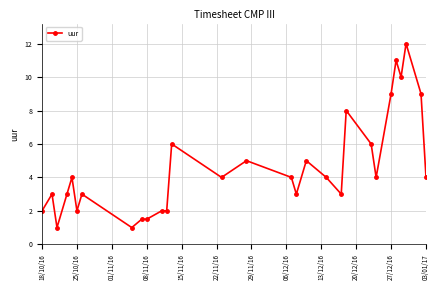

What is the minimum value shown in the chart?

1.0